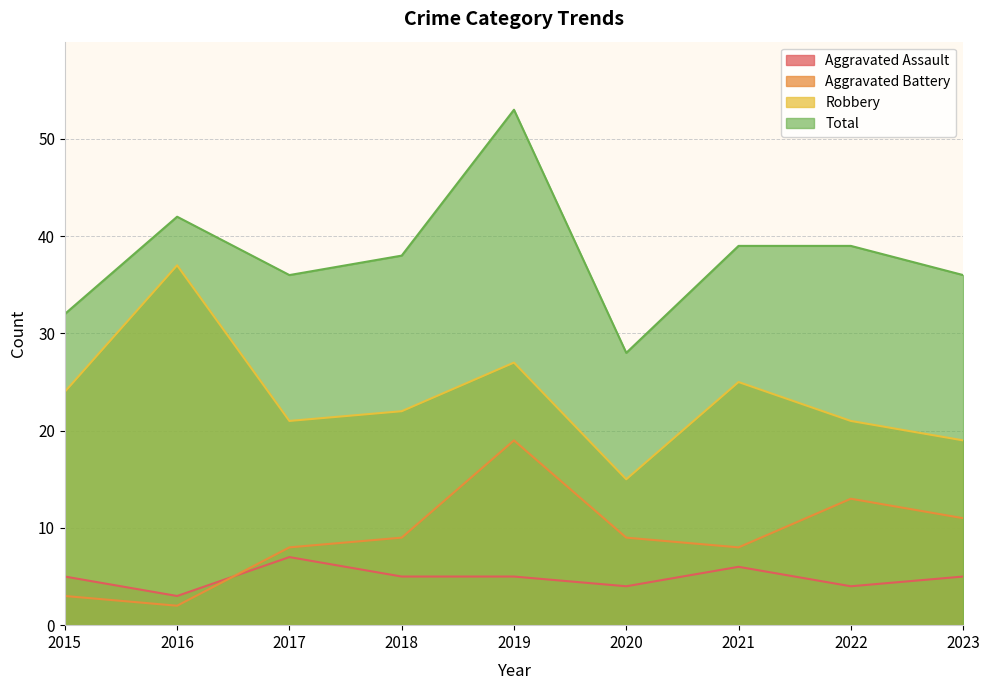

What is the sum of all Aggravated Battery values?

82